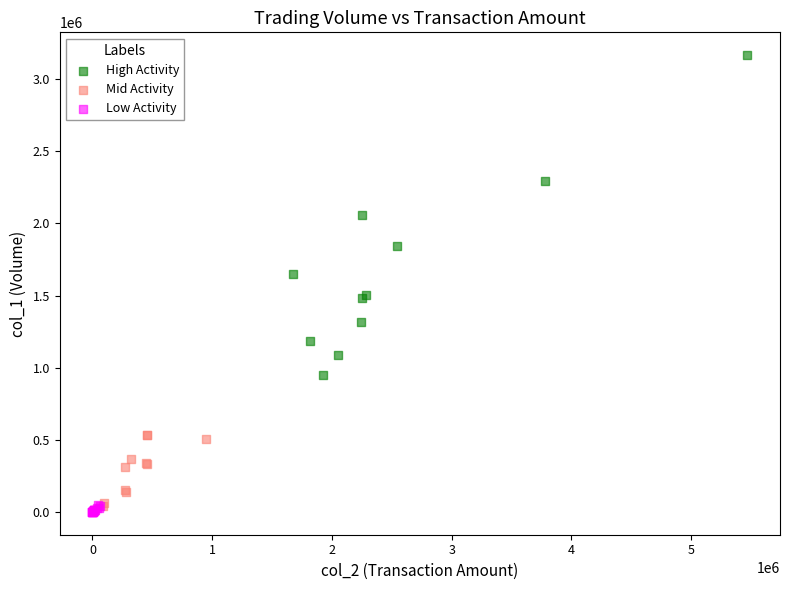

Which series reaches the maximum Y coordinate?

High Activity